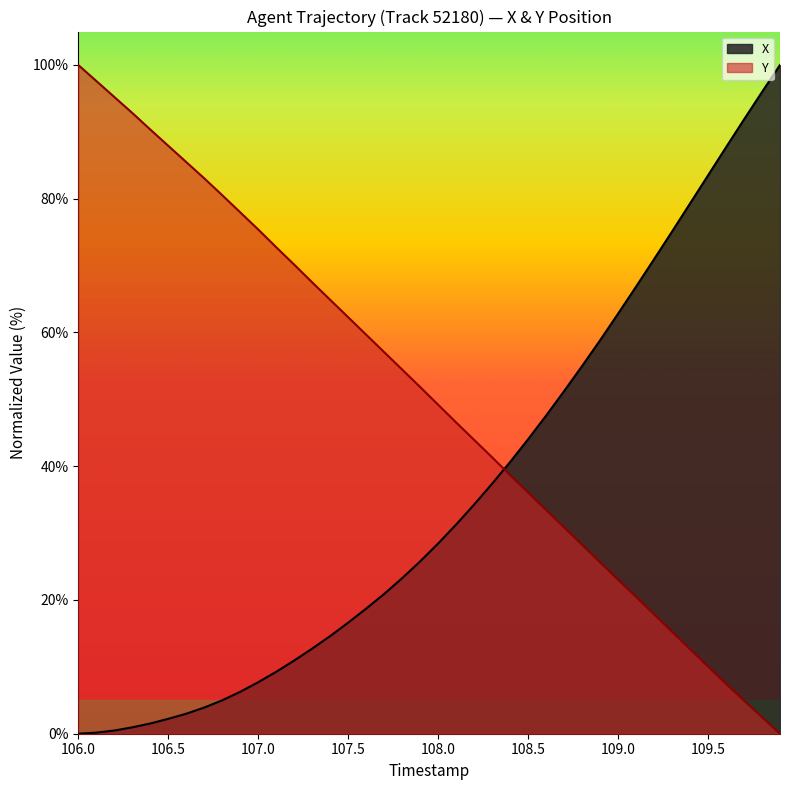

What are all the series names shown in the legend?

X, Y